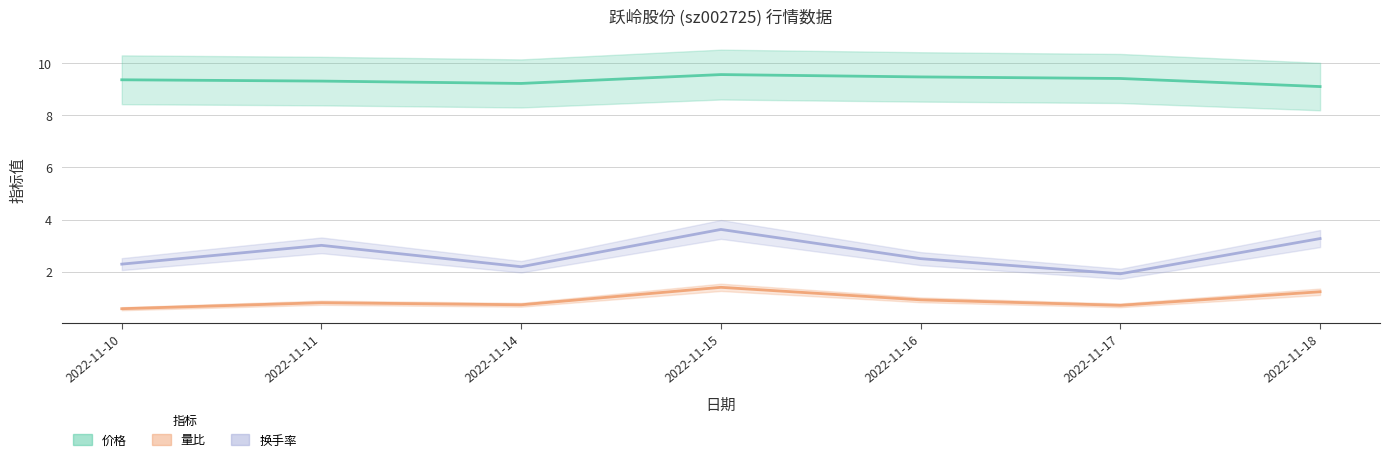

How many lines are shown in the chart?

3